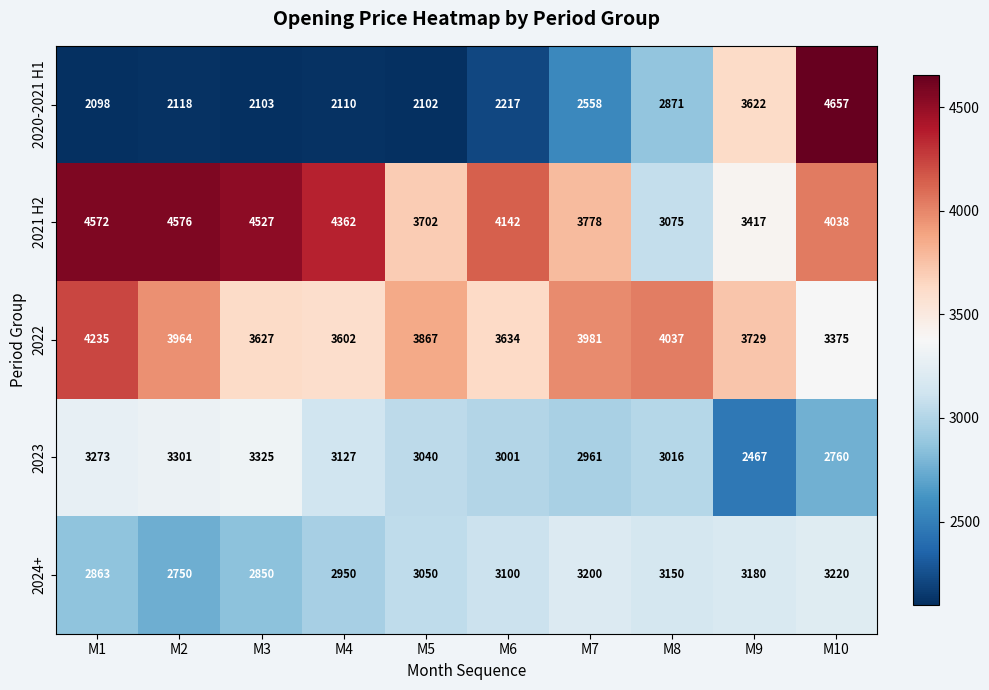

How many distinct data groups are displayed?

5